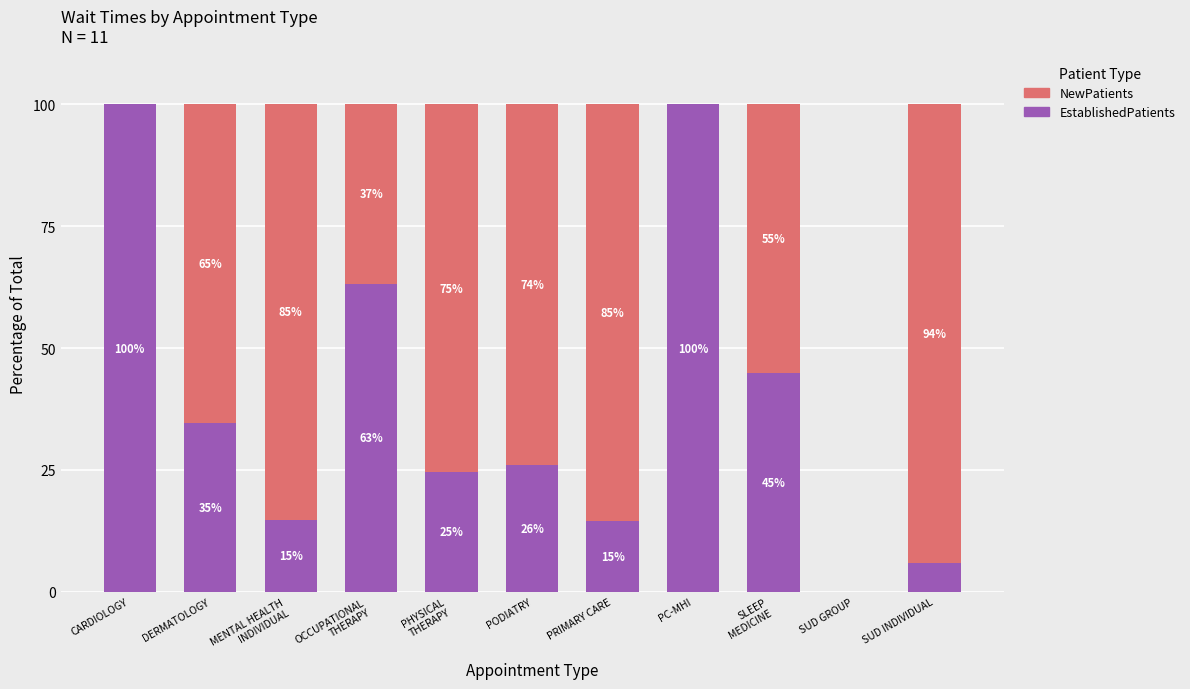

Are the bars horizontal?

No